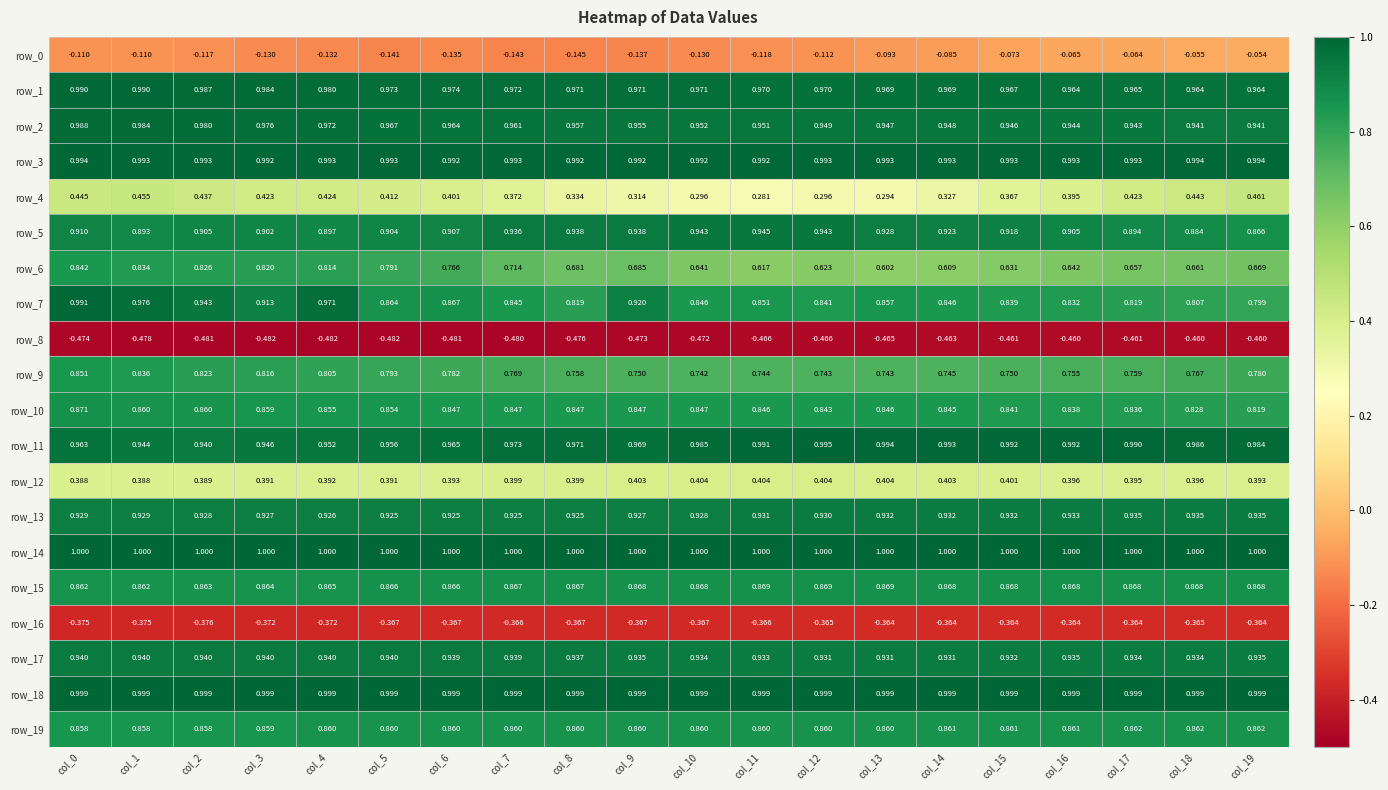

Is it true that row_1 equals 0.2 at col_1?

False